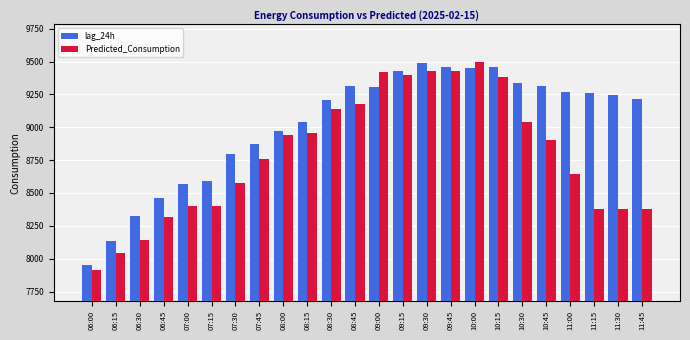

What is the difference between the maximum and second lowest values in the Predicted_Consumption series?

1457.0